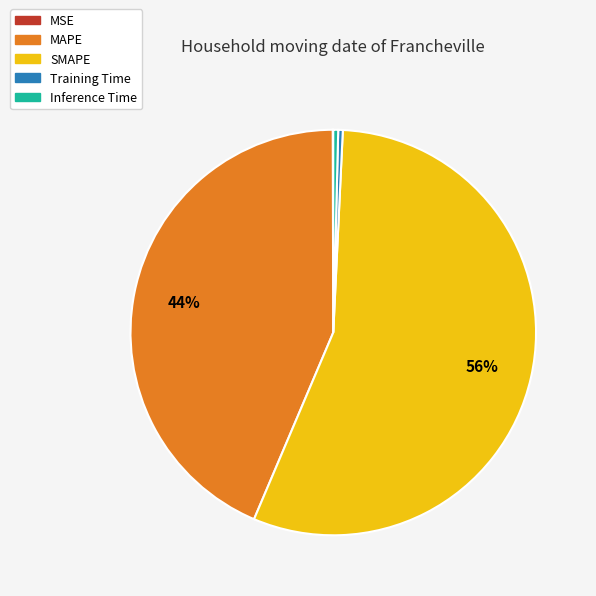

Is there any slice that represents more than half of the pie?

Yes